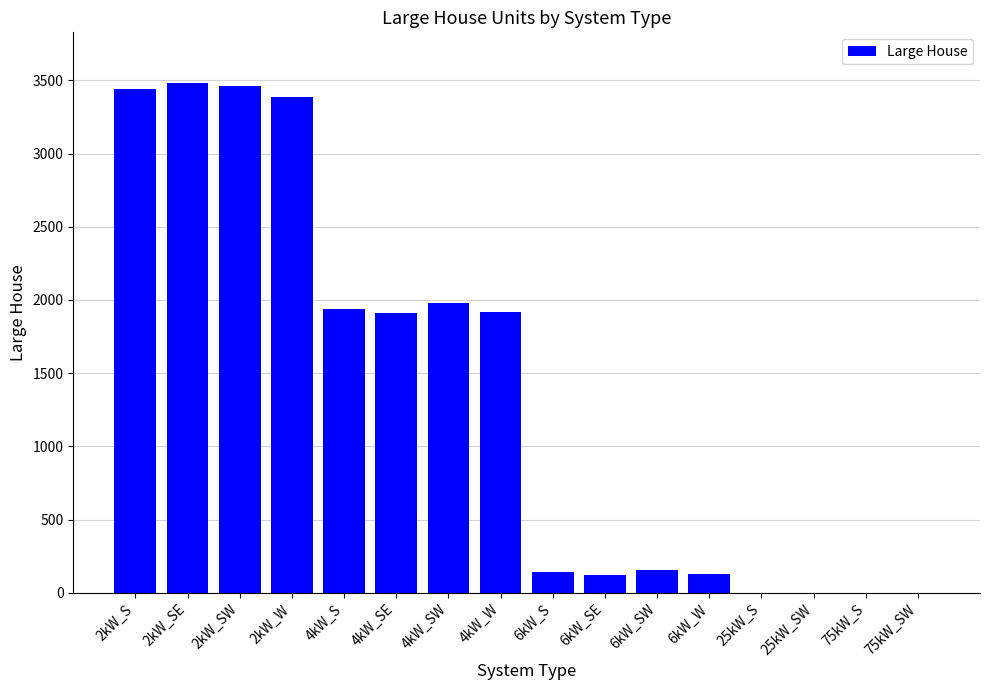

What is the sum of all values?

22072